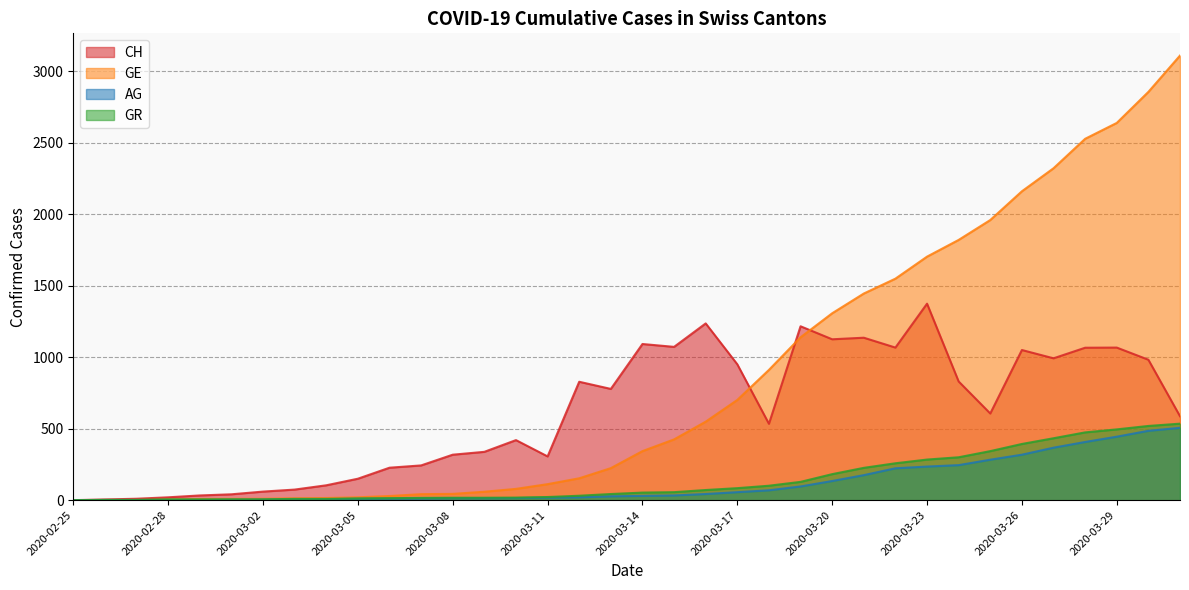

How many positive values does the CH series have?

35